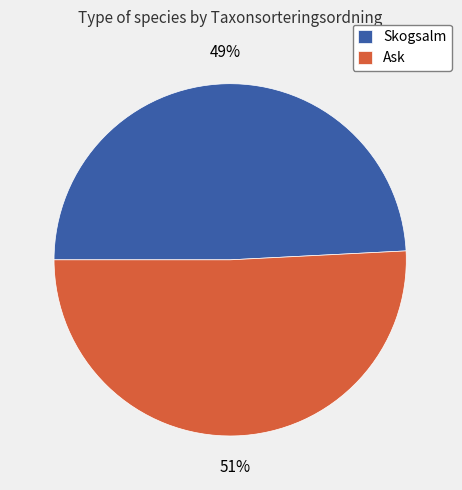

What is the smallest slice in the pie chart?

Skogsalm